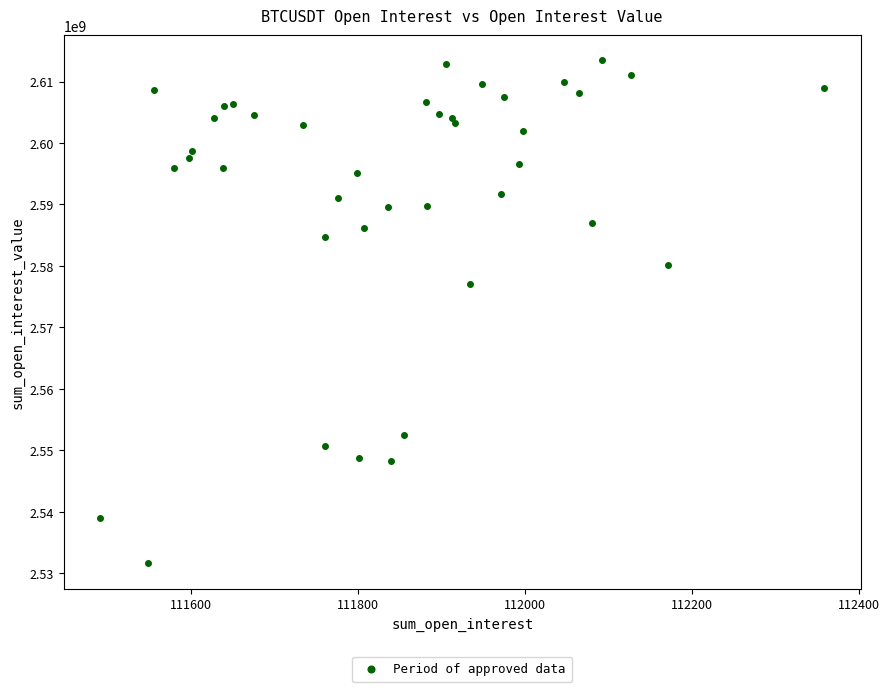

What Y value in the scatter plot is closest to 2572520772?

2577064401.9